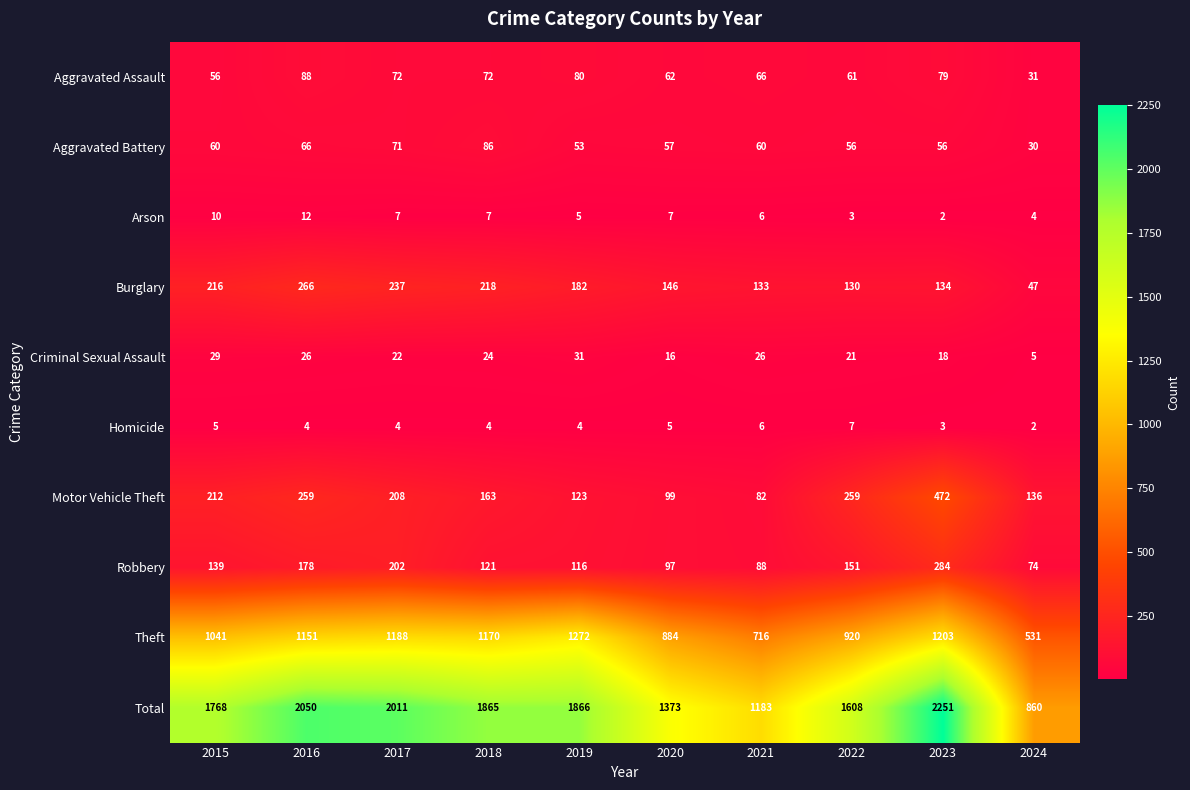

List the series in order of their peak value, highest first.

Total, Theft, Motor Vehicle Theft, Robbery, Burglary, Aggravated Assault, Aggravated Battery, Criminal Sexual Assault, Arson, Homicide